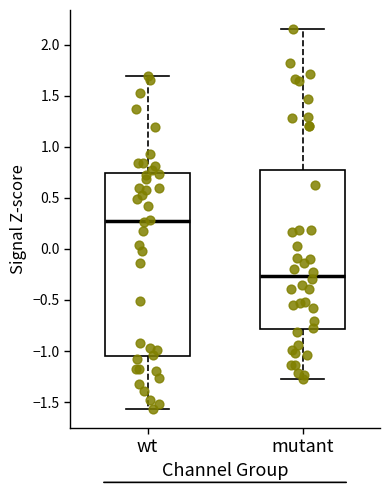

Which box is the tallest, from its lower edge to its upper edge?

wt